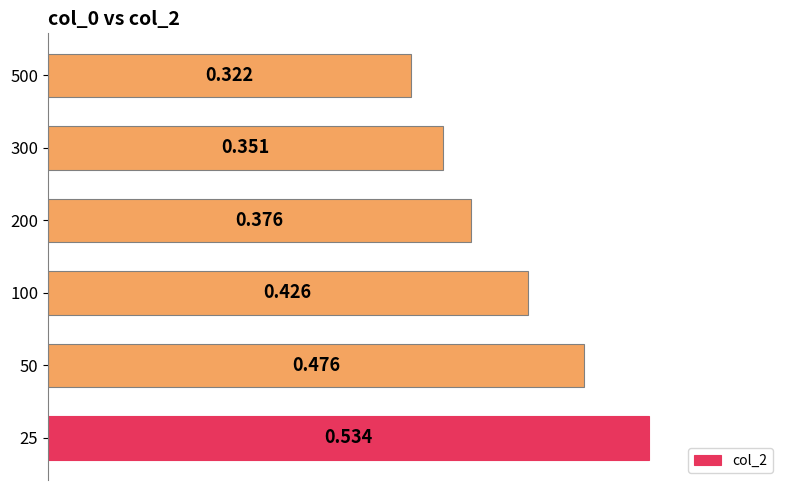

How many series are shown in this chart?

1